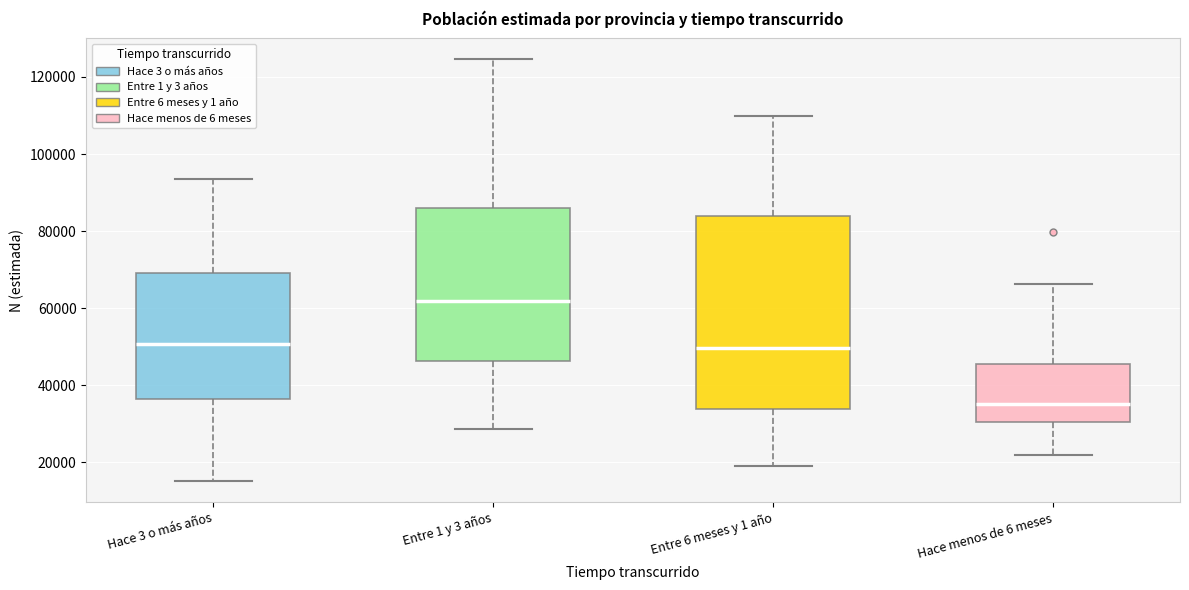

Which box has the highest median line?

Entre 1 y 3 años